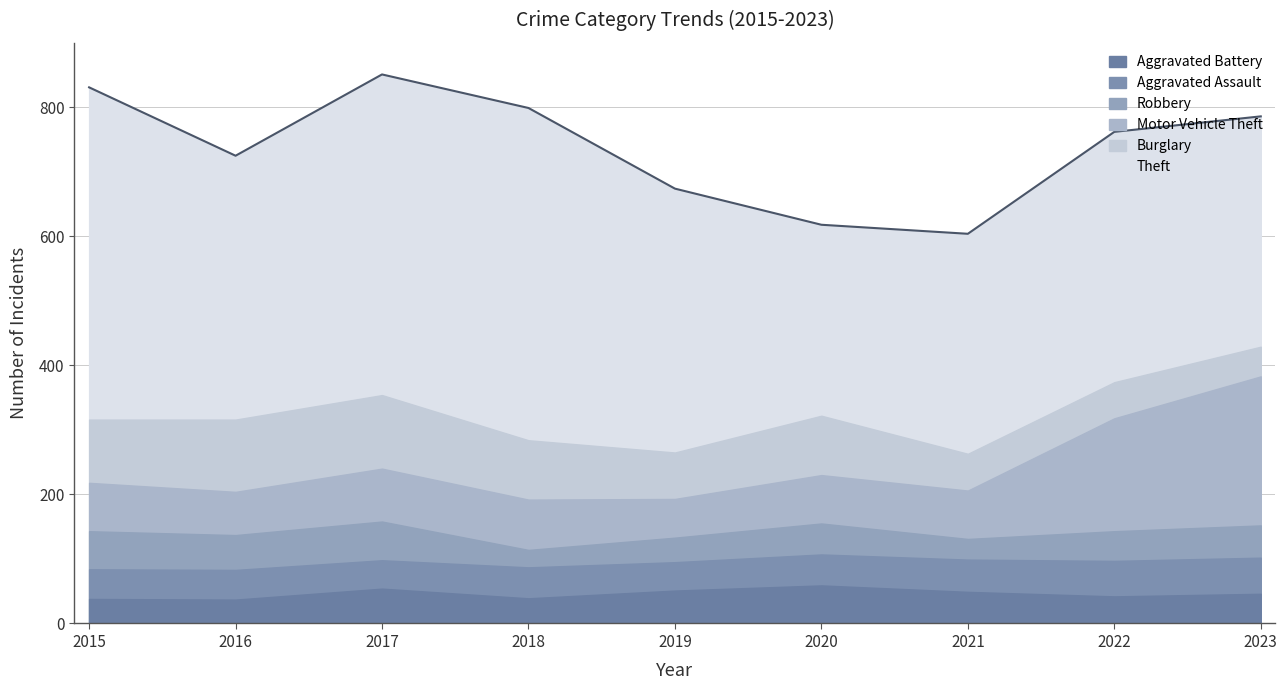

At which label does Burglary first exceed 92?

2015